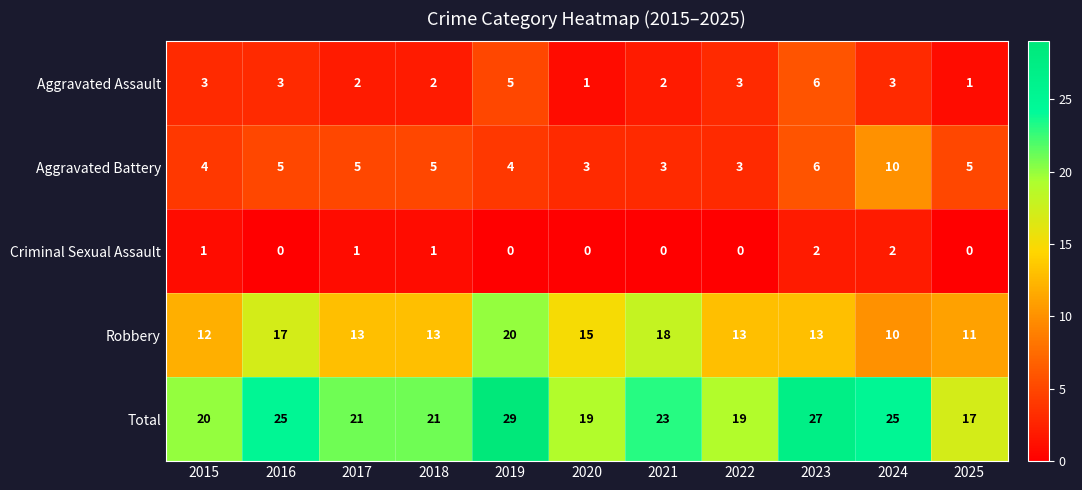

What is the spread (max minus min) of values at 2015?

19